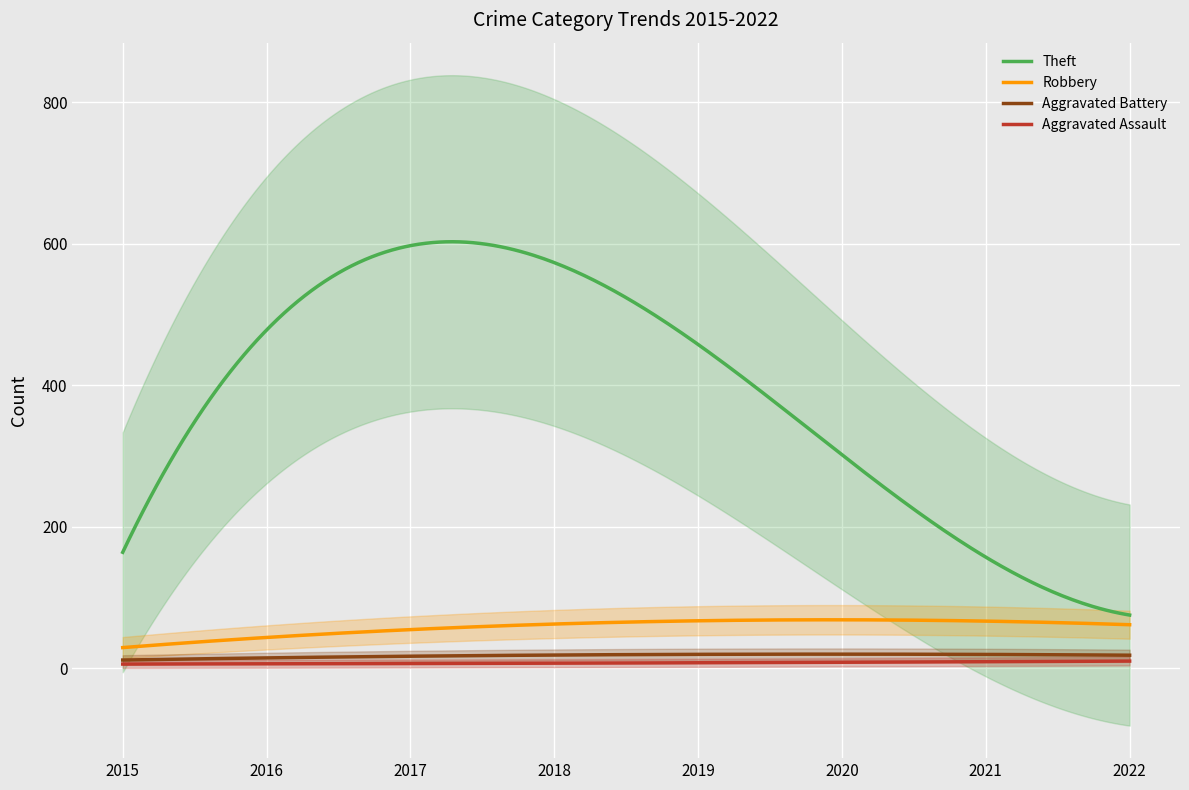

True or false: Aggravated Assault and Theft cross at least once.

False